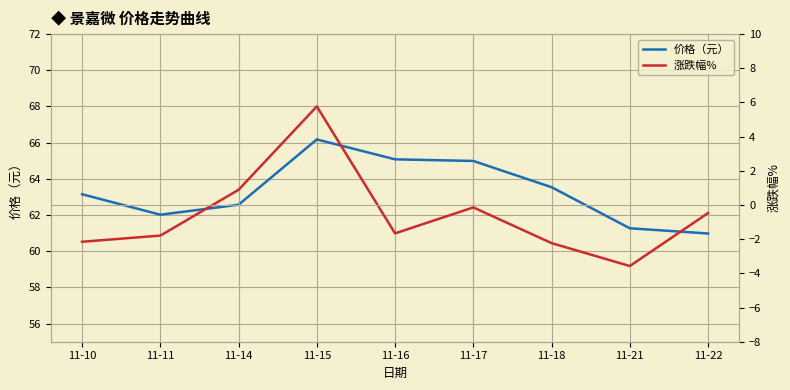

True or false: 涨跌幅% has a value of -3.6 at 11-21.

True